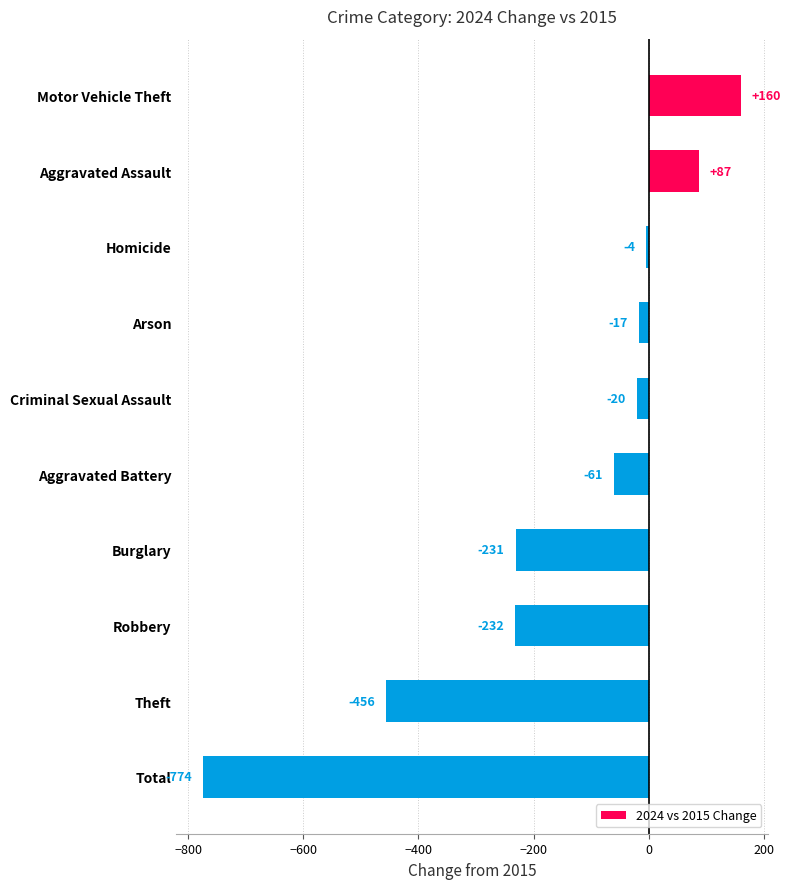

The value at Motor Vehicle Theft is 57. True or false?

False